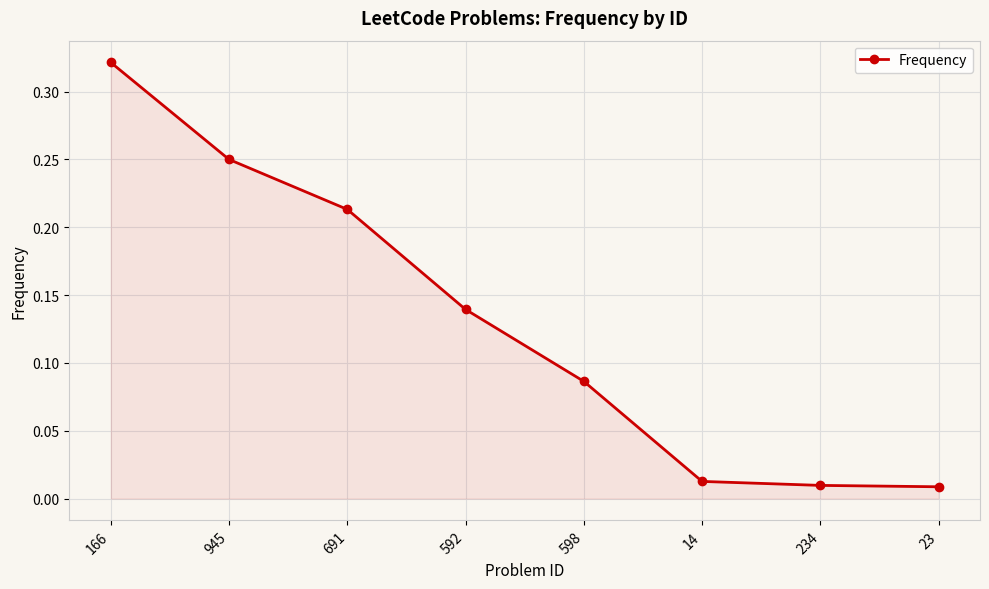

What is the label of the 3rd point from the right?

14